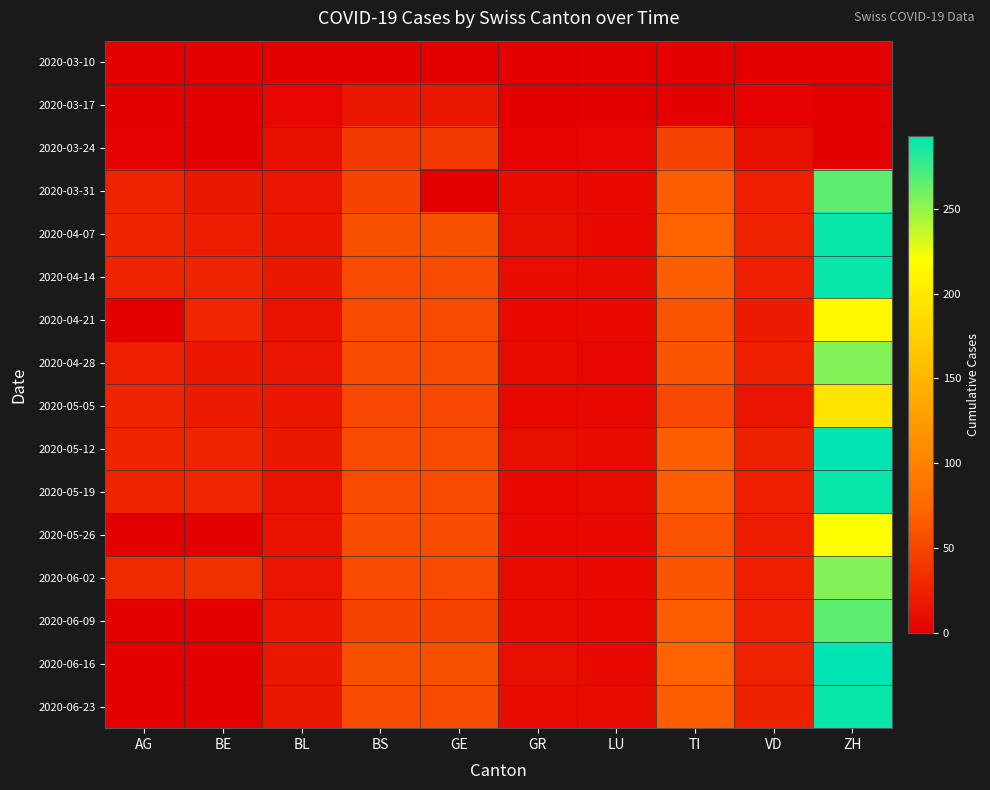

Reading left to right, list all the values displayed in this chart.

2020-03-10: AG=0	BE=0	BL=1	BS=1	GE=1	GR=0	LU=0	TI=0	VD=1	ZH=0
2020-03-17: AG=0	BE=0	BL=5	BS=17	GE=17	GR=1	LU=0	TI=0	VD=2	ZH=0
2020-03-24: AG=2	BE=0	BL=11	BS=41	GE=41	GR=3	LU=6	TI=48	VD=12	ZH=0
2020-03-31: AG=25	BE=18	BL=16	BS=49	GE=0	GR=10	LU=8	TI=67	VD=23	ZH=266
2020-04-07: AG=27	BE=21	BL=17	BS=58	GE=58	GR=11	LU=8	TI=72	VD=25	ZH=290
2020-04-14: AG=26	BE=26	BL=18	BS=54	GE=54	GR=10	LU=9	TI=67	VD=23	ZH=290
2020-04-21: AG=0	BE=28	BL=13	BS=54	GE=54	GR=8	LU=8	TI=60	VD=19	ZH=214
2020-04-28: AG=23	BE=17	BL=16	BS=54	GE=54	GR=9	LU=6	TI=61	VD=23	ZH=255
2020-05-05: AG=27	BE=20	BL=17	BS=51	GE=51	GR=7	LU=7	TI=51	VD=16	ZH=194
2020-05-12: AG=27	BE=26	BL=18	BS=54	GE=54	GR=11	LU=10	TI=67	VD=24	ZH=293
2020-05-19: AG=26	BE=28	BL=13	BS=54	GE=54	GR=8	LU=9	TI=67	VD=23	ZH=290
2020-05-26: AG=0	BE=0	BL=14	BS=55	GE=55	GR=8	LU=8	TI=59	VD=21	ZH=219
2020-06-02: AG=30	BE=35	BL=16	BS=54	GE=54	GR=9	LU=8	TI=61	VD=23	ZH=255
2020-06-09: AG=0	BE=0	BL=17	BS=49	GE=49	GR=10	LU=8	TI=67	VD=23	ZH=266
2020-06-16: AG=0	BE=0	BL=18	BS=58	GE=58	GR=11	LU=8	TI=72	VD=25	ZH=293
2020-06-23: AG=0	BE=0	BL=18	BS=54	GE=54	GR=10	LU=9	TI=67	VD=24	ZH=290